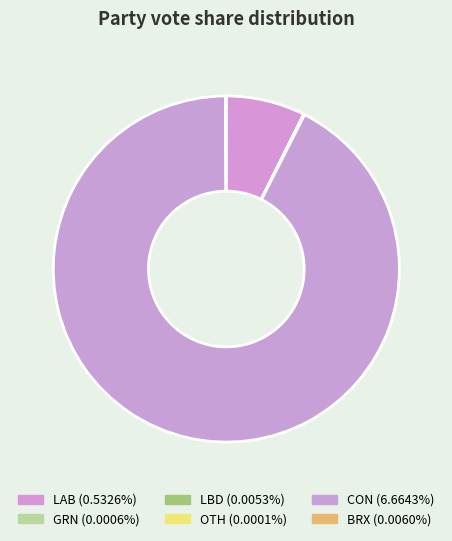

The BRX slice represents 0% of the pie. True or false?

True